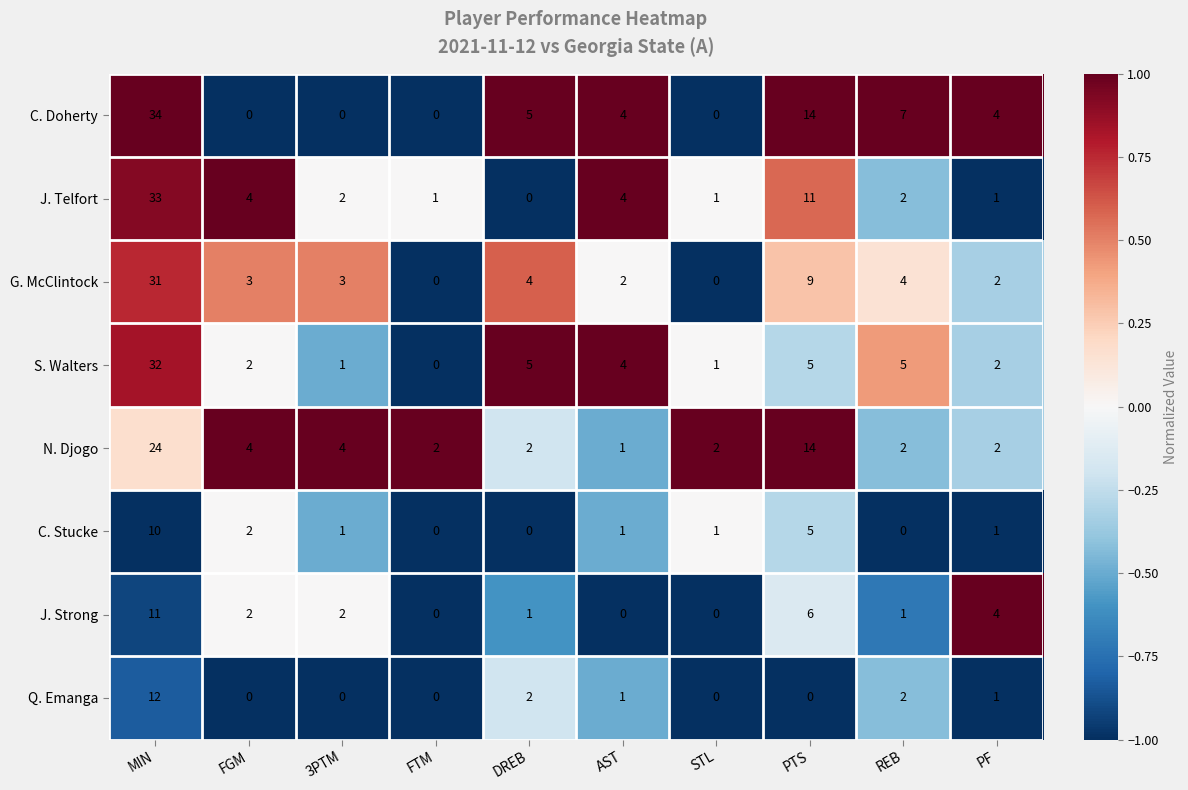

Rank the series by their maximum value, from highest to lowest.

C. Doherty, J. Telfort, S. Walters, G. McClintock, N. Djogo, Q. Emanga, J. Strong, C. Stucke